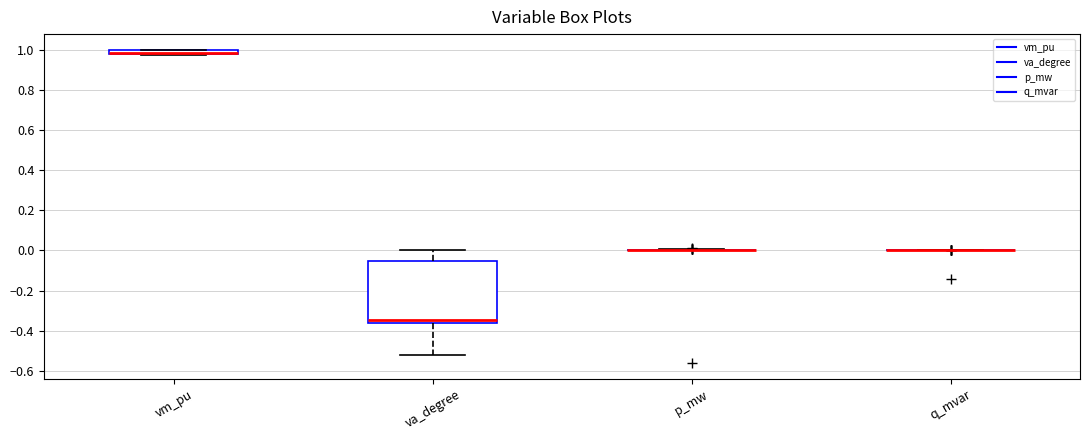

Which box is the tallest, from its lower edge to its upper edge?

va_degree